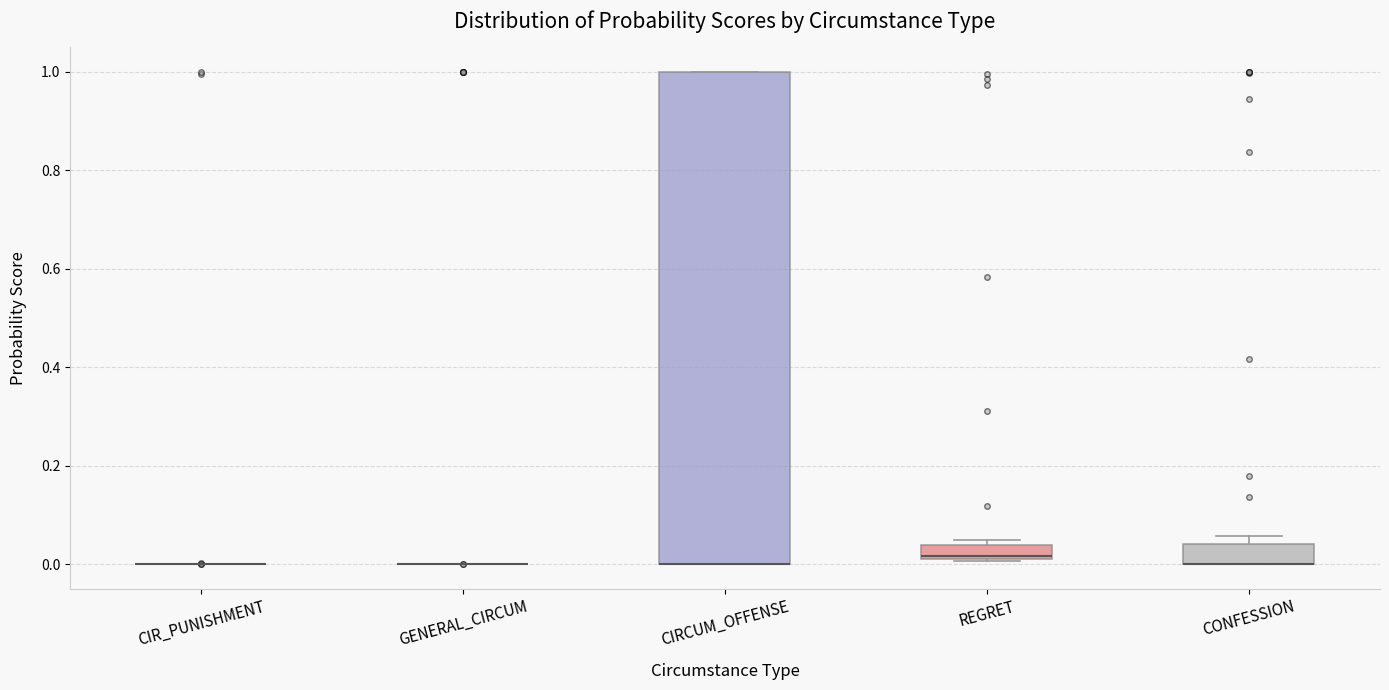

Comparing the boxes themselves (not the whiskers), which one is the tallest?

CIRCUM_OFFENSE